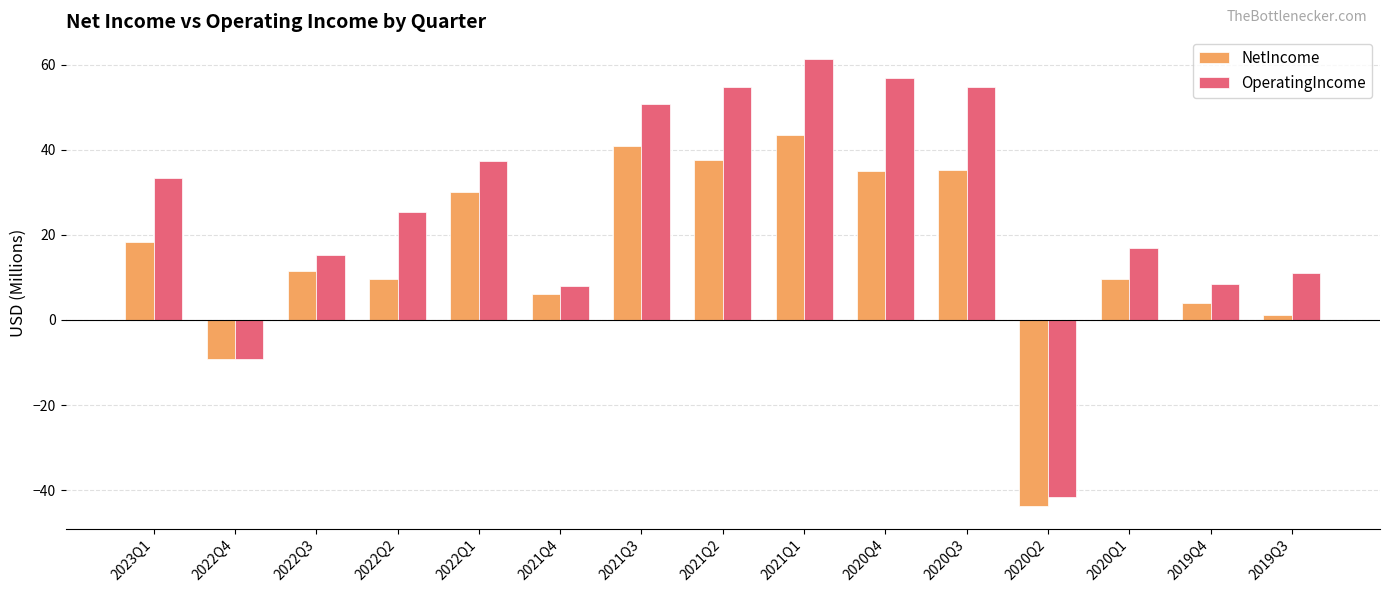

What position from the left is 2022Q4?

2